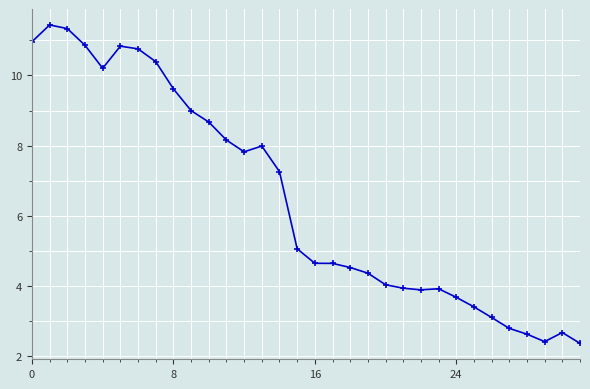

True or false: there are more than 1 points higher than both neighbors.

True